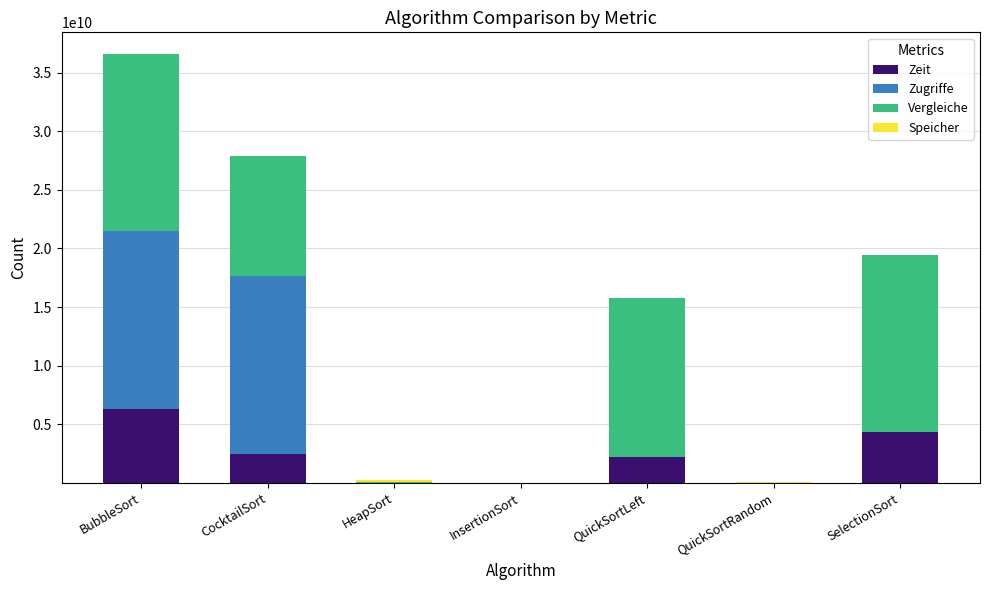

What is the maximum value for Zeit?

6309057400